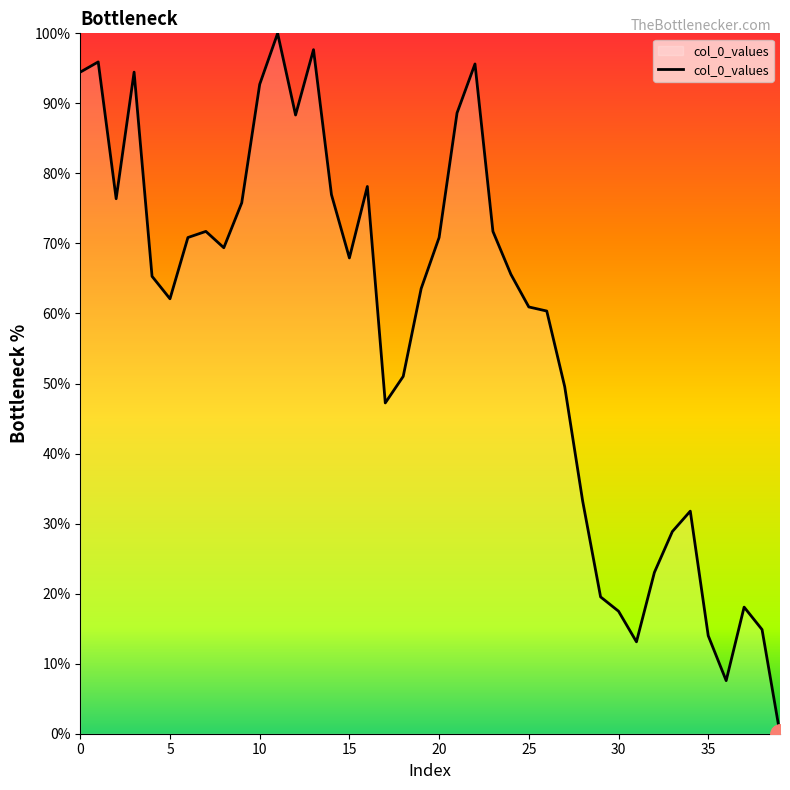

What is the difference between the maximum and minimum values?

100.0